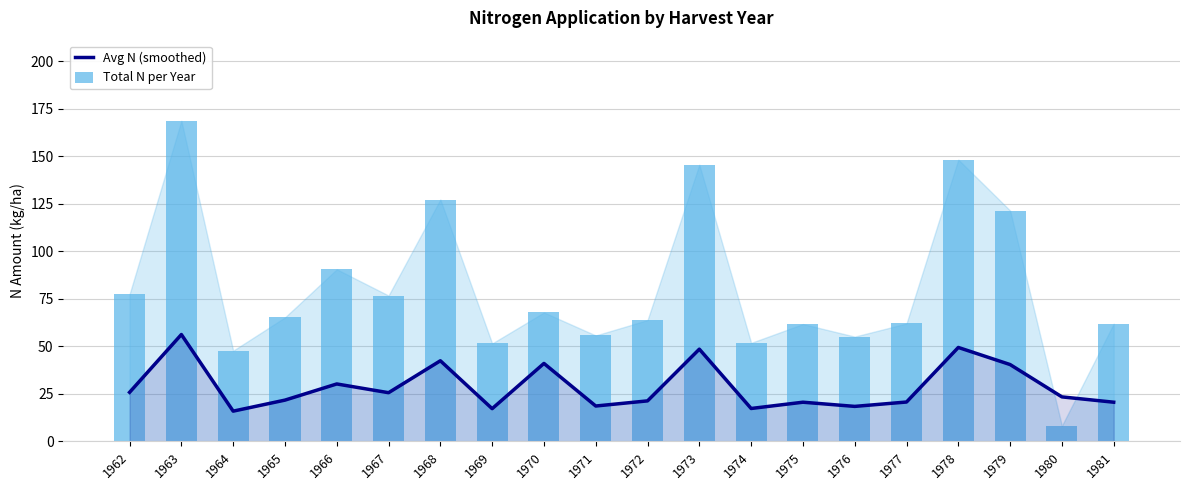

Rank the series by their average value, from lowest to highest.

Avg N (smoothed), Total N per Year